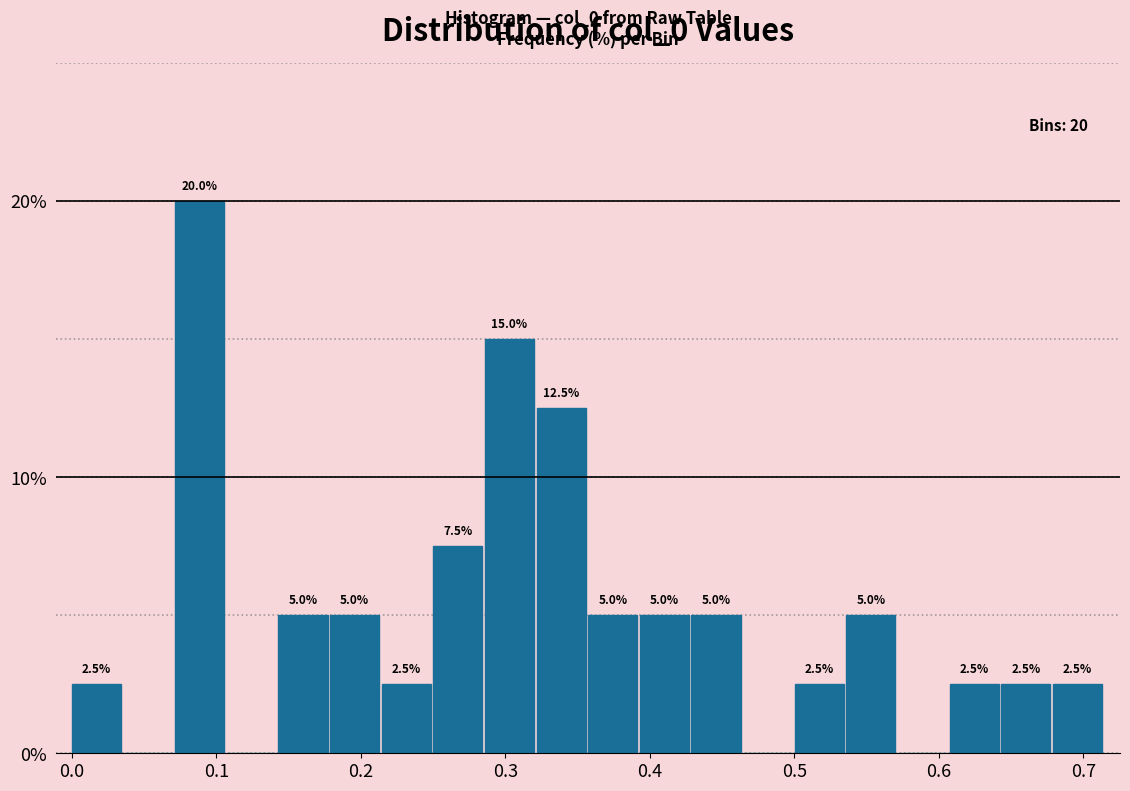

Read against the x-axis, roughly where is the centre of the tallest bar?

0.09